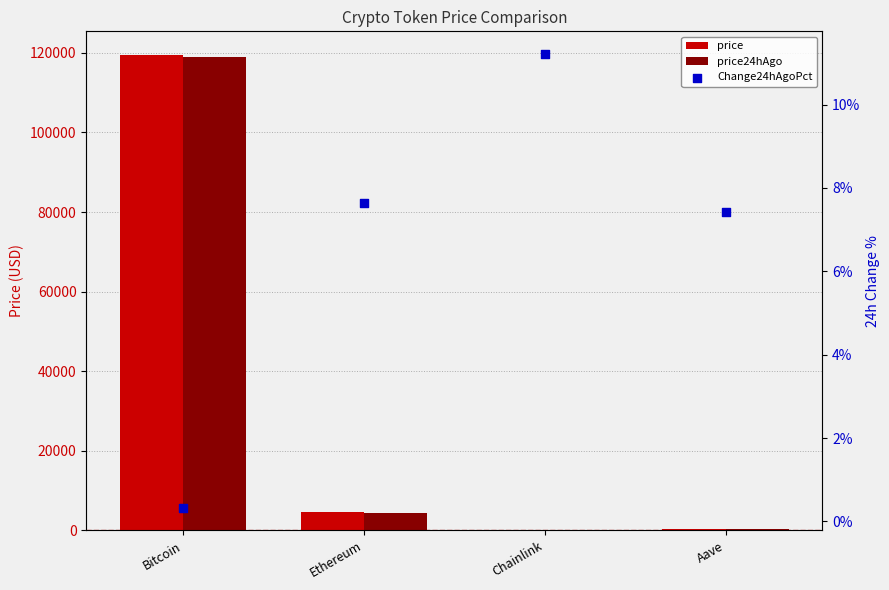

At how many categories does at least one series exceed 50511?

1